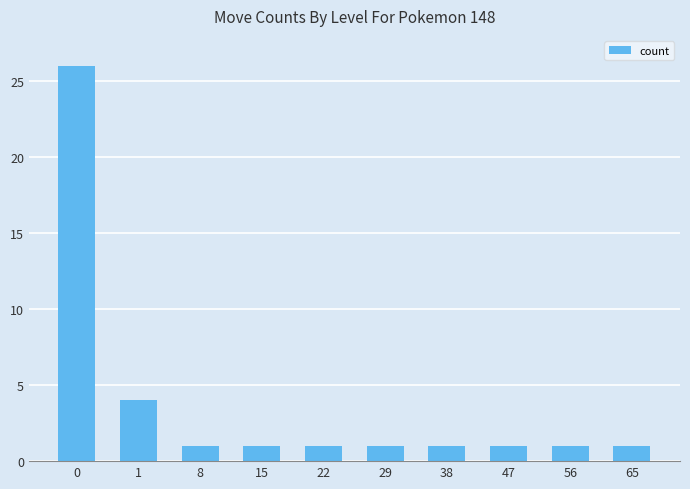

What is the value of the 8th bar from the left?

1